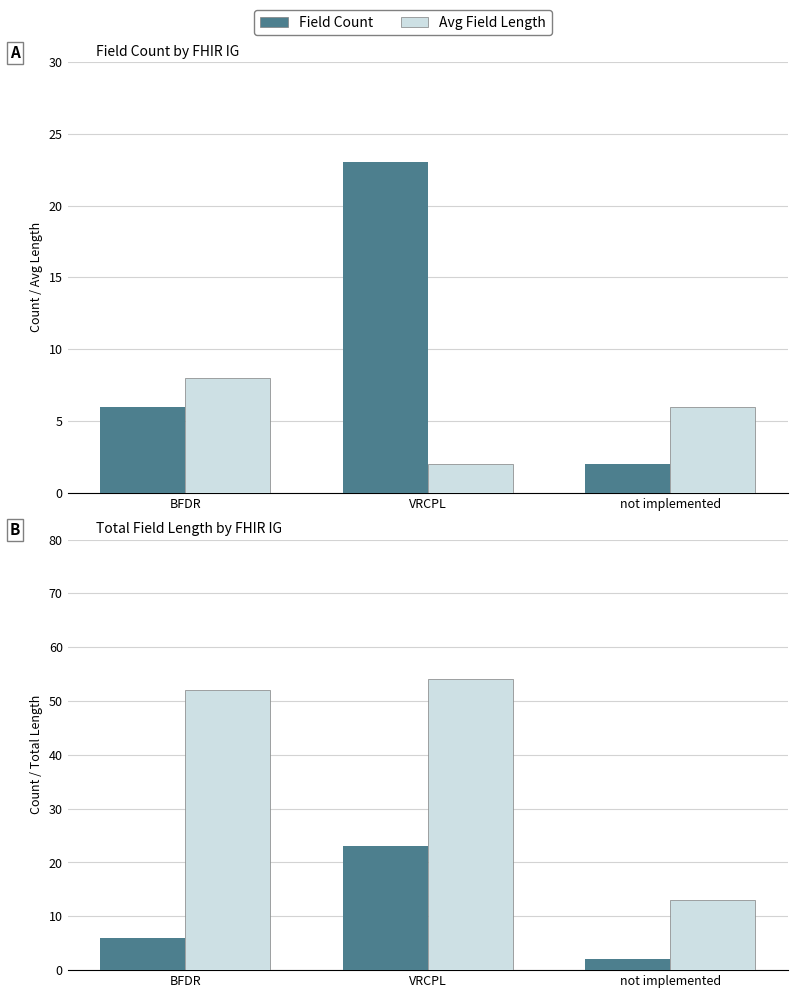

Is the value of Avg Field Length at not implemented greater than the value of Field Count at not implemented?

Yes